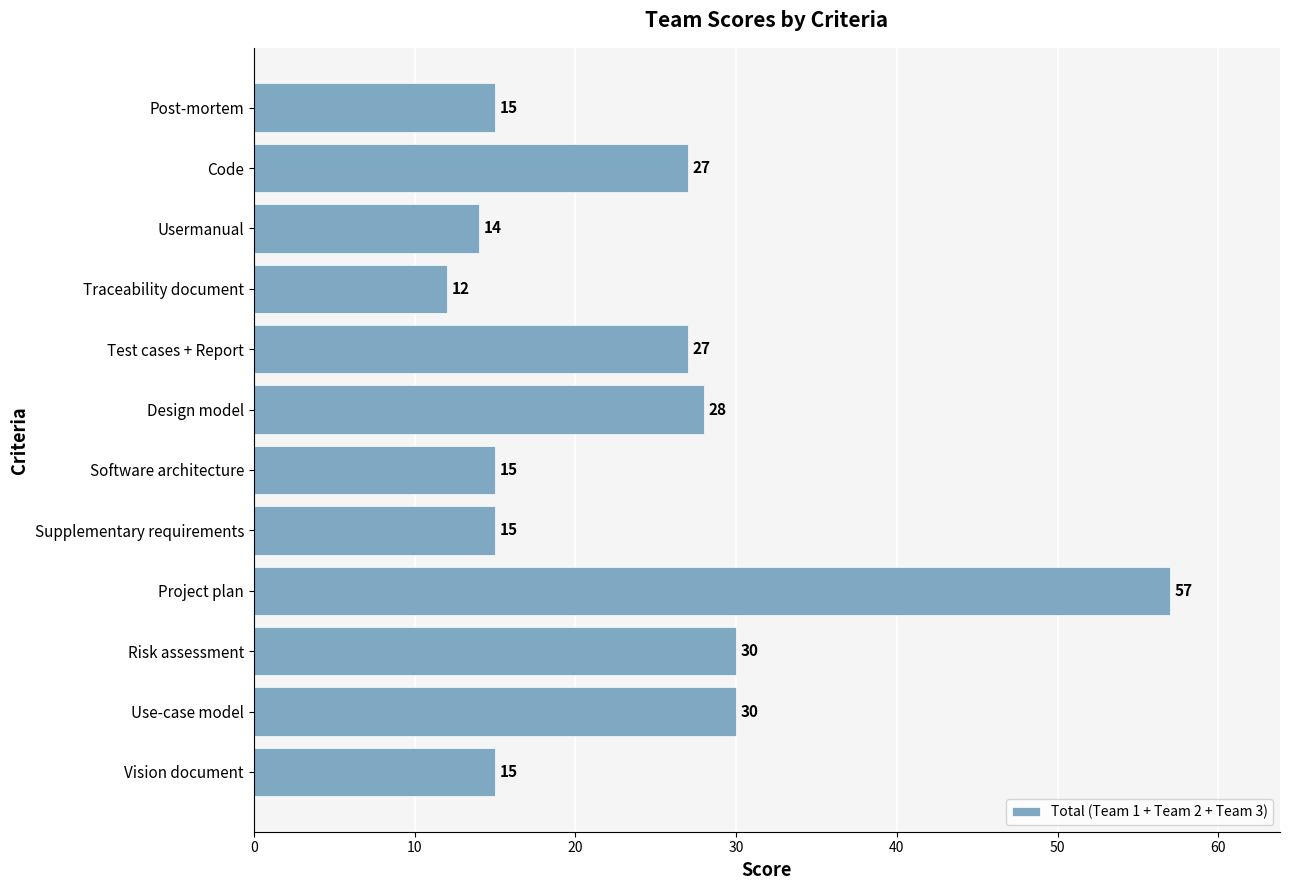

What is the ratio of the value at Usermanual to the value at Vision document?

0.9